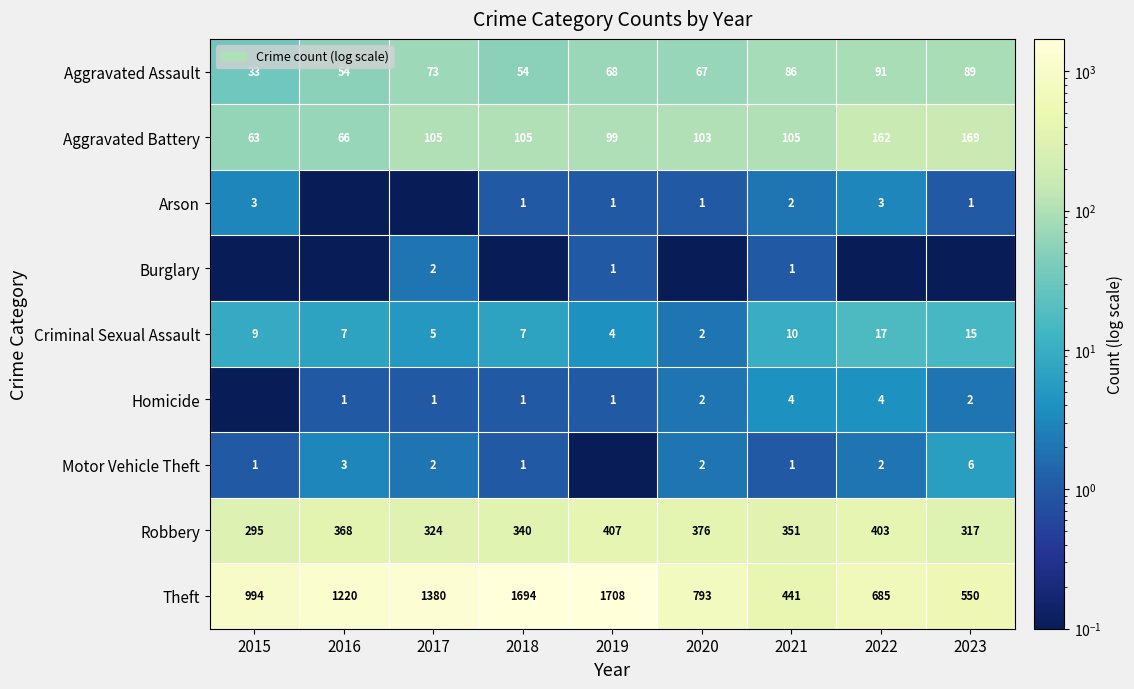

Which category has the lowest value in the Robbery series?

2015